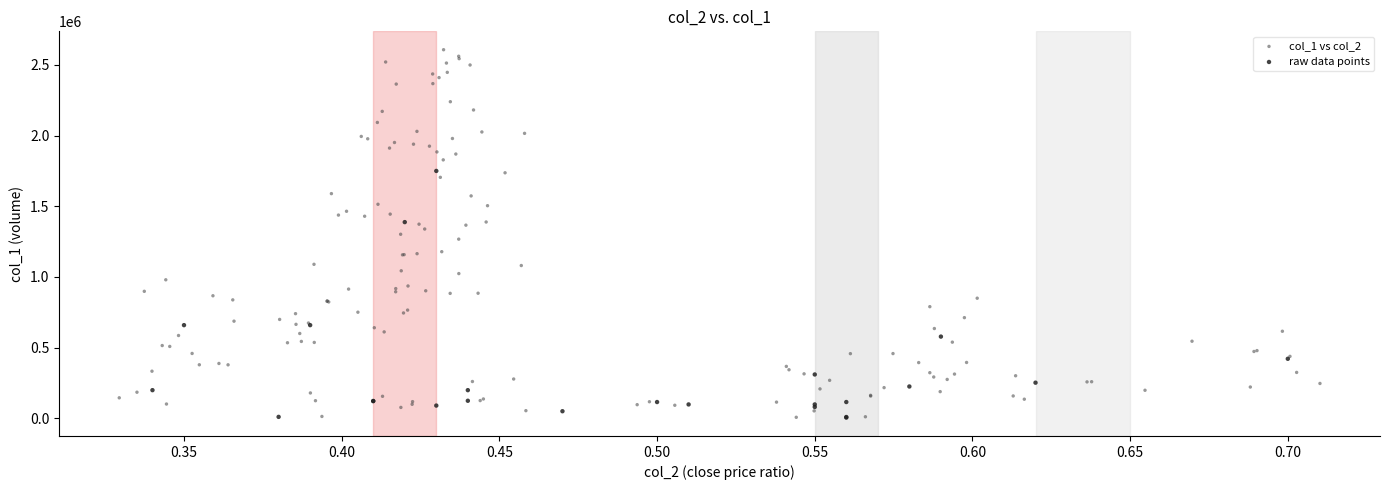

Which series has the widest spread of Y values?

col_1 vs col_2